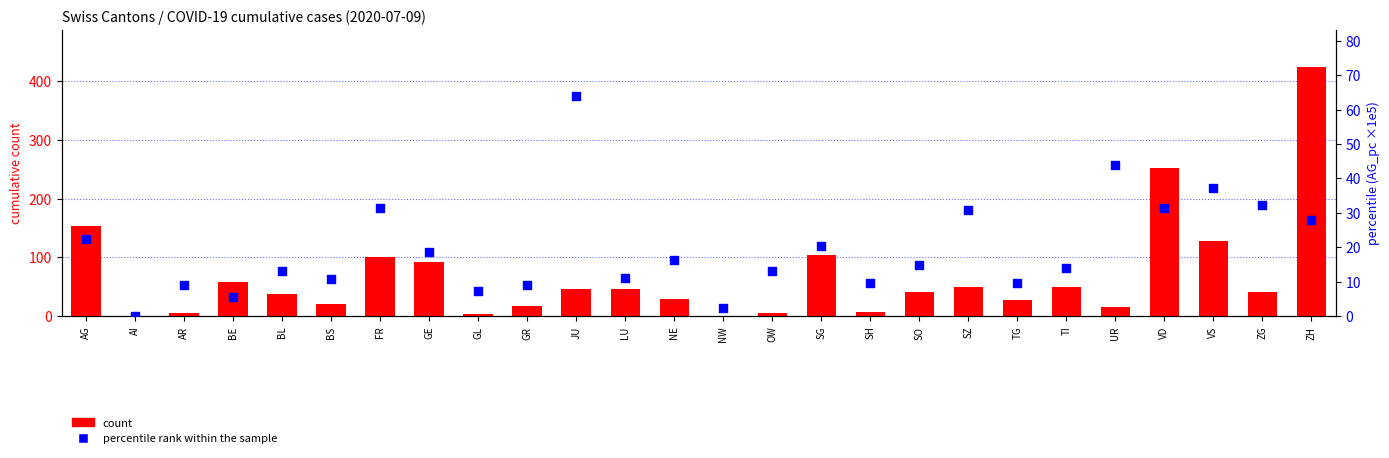

Which series has the largest total across all categories?

count